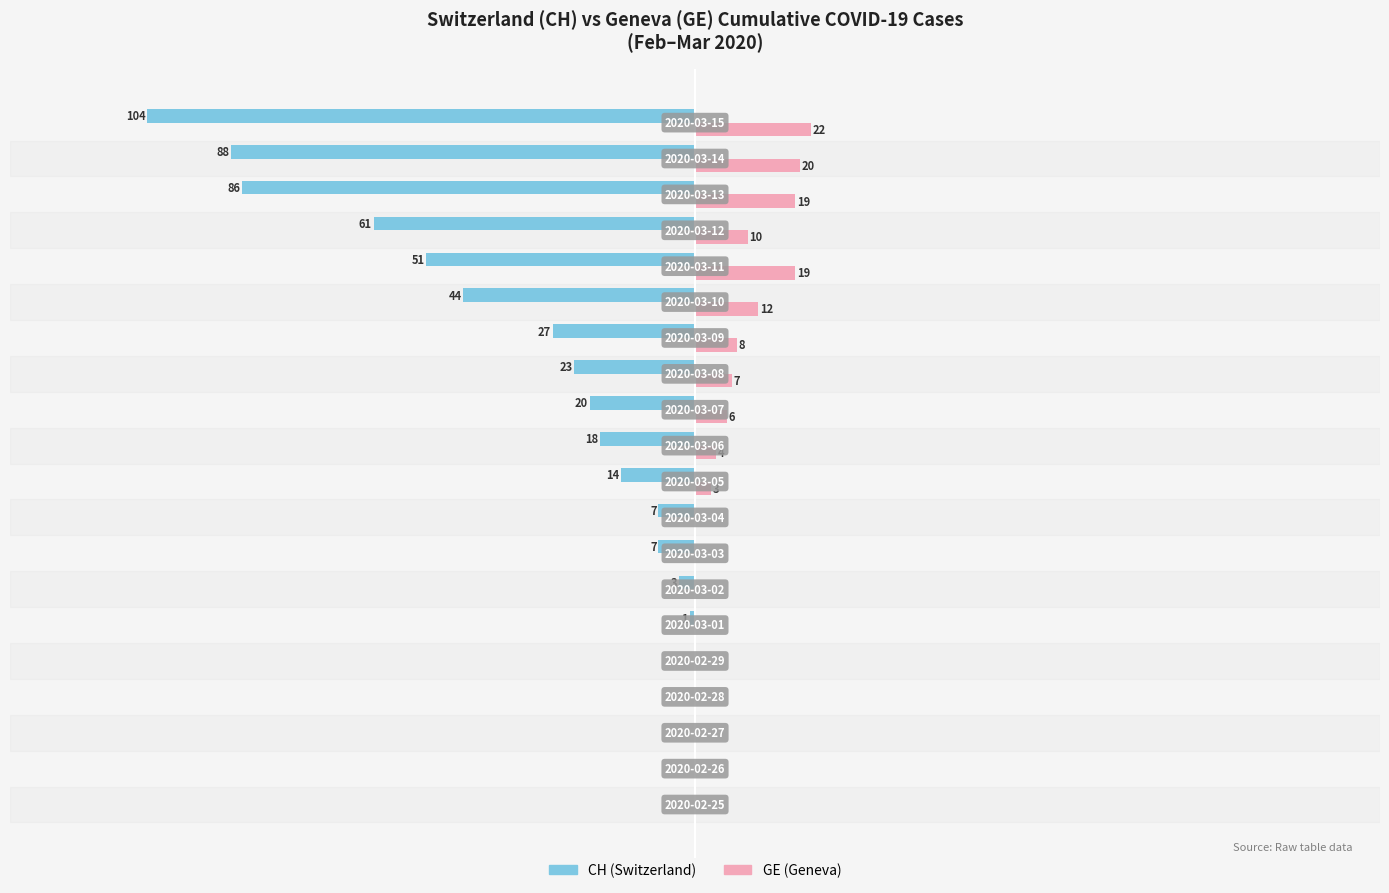

At which category does the chart reach its peak across all series?

2020-03-15